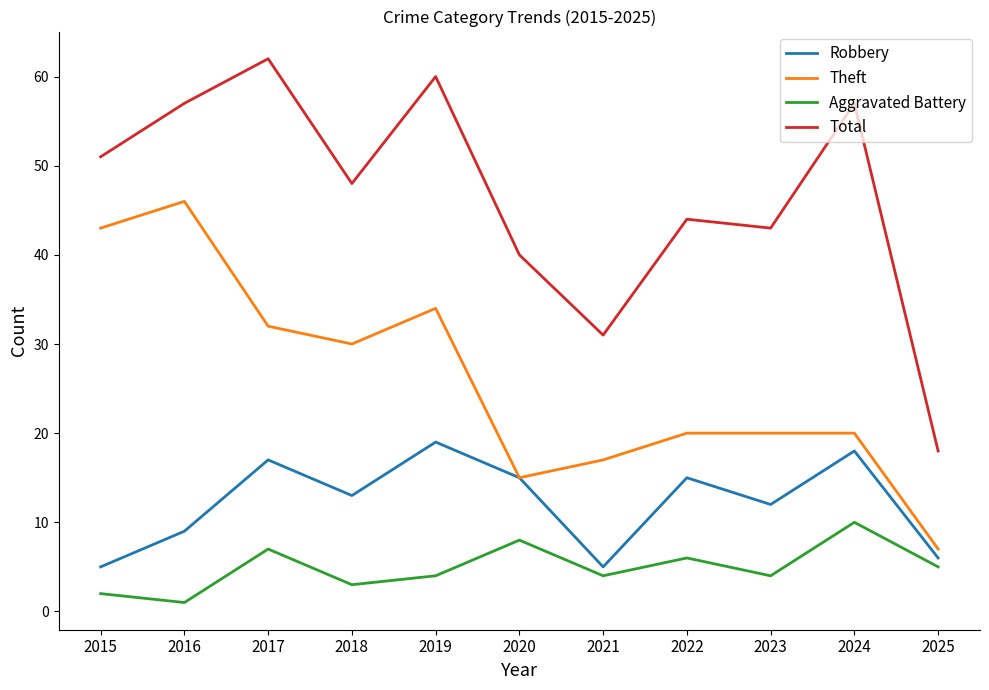

What is the spread (max minus min) of values at 2018?

45